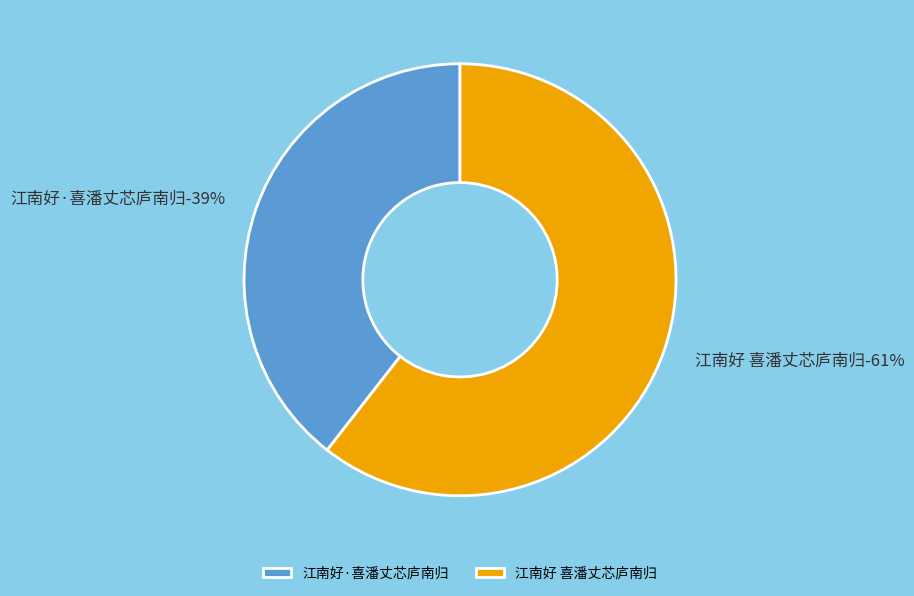

Which category accounts for the majority?

江南好 喜潘丈芯庐南归